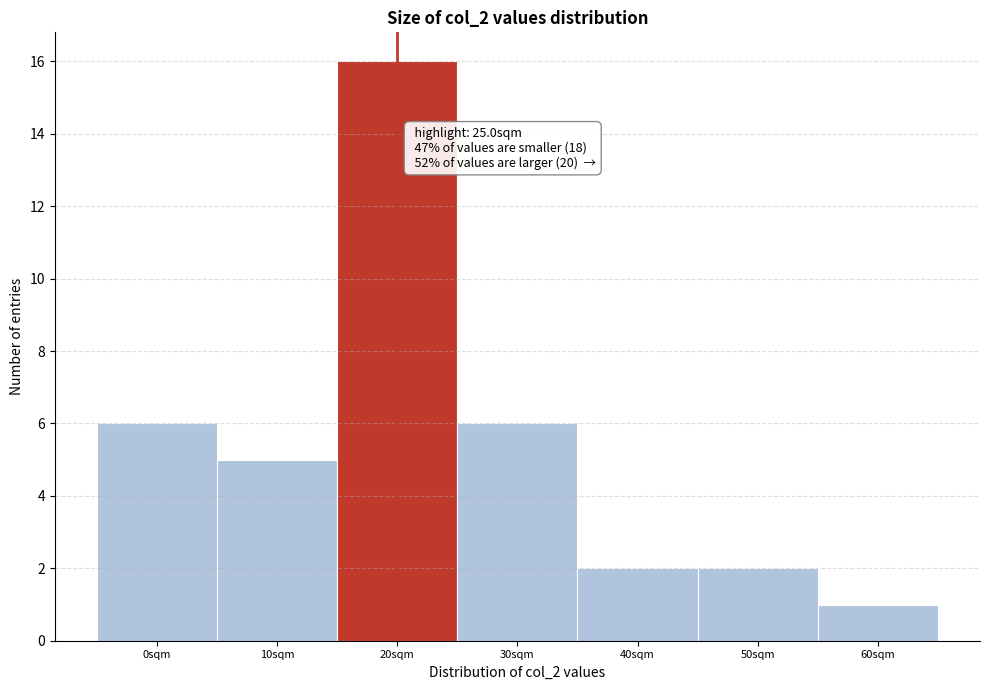

Reading left to right, list all the values displayed in this chart.

6	5	16	6	2	2	1